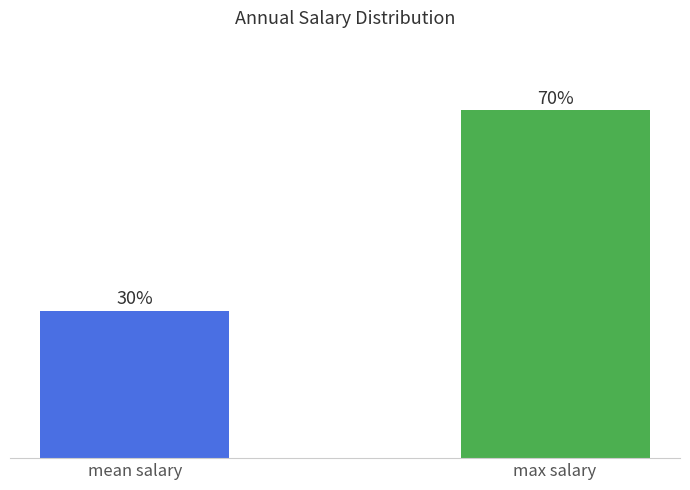

Which label corresponds to the largest value in the chart?

max salary